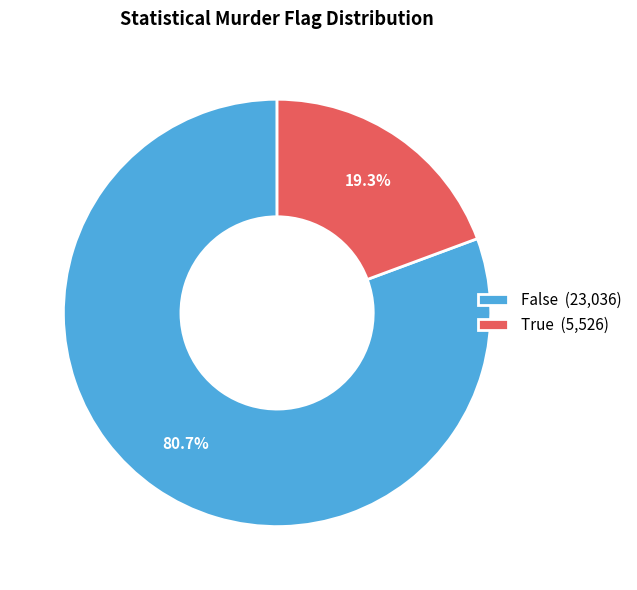

Which slice is the smallest?

True